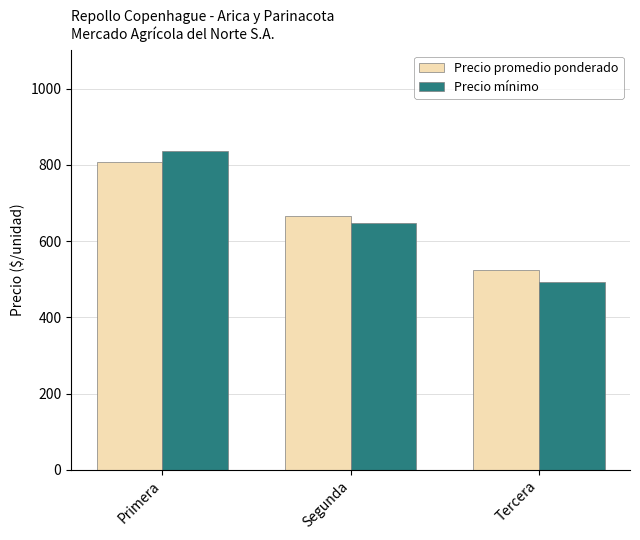

Is the value of Precio mínimo at Tercera greater than the value of Precio promedio ponderado at Tercera?

No